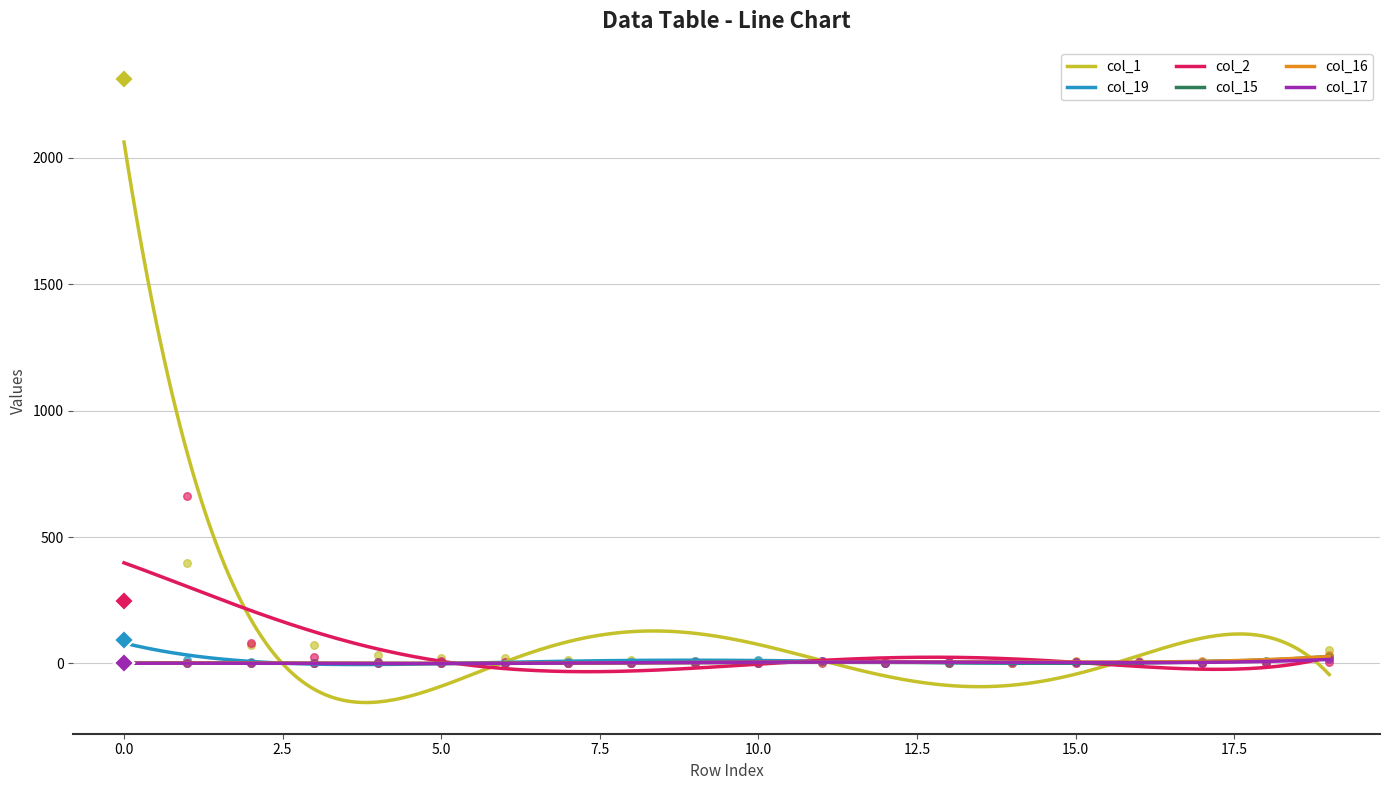

What are all the series names shown in the legend?

col_1, col_19, col_2, col_15, col_16, col_17